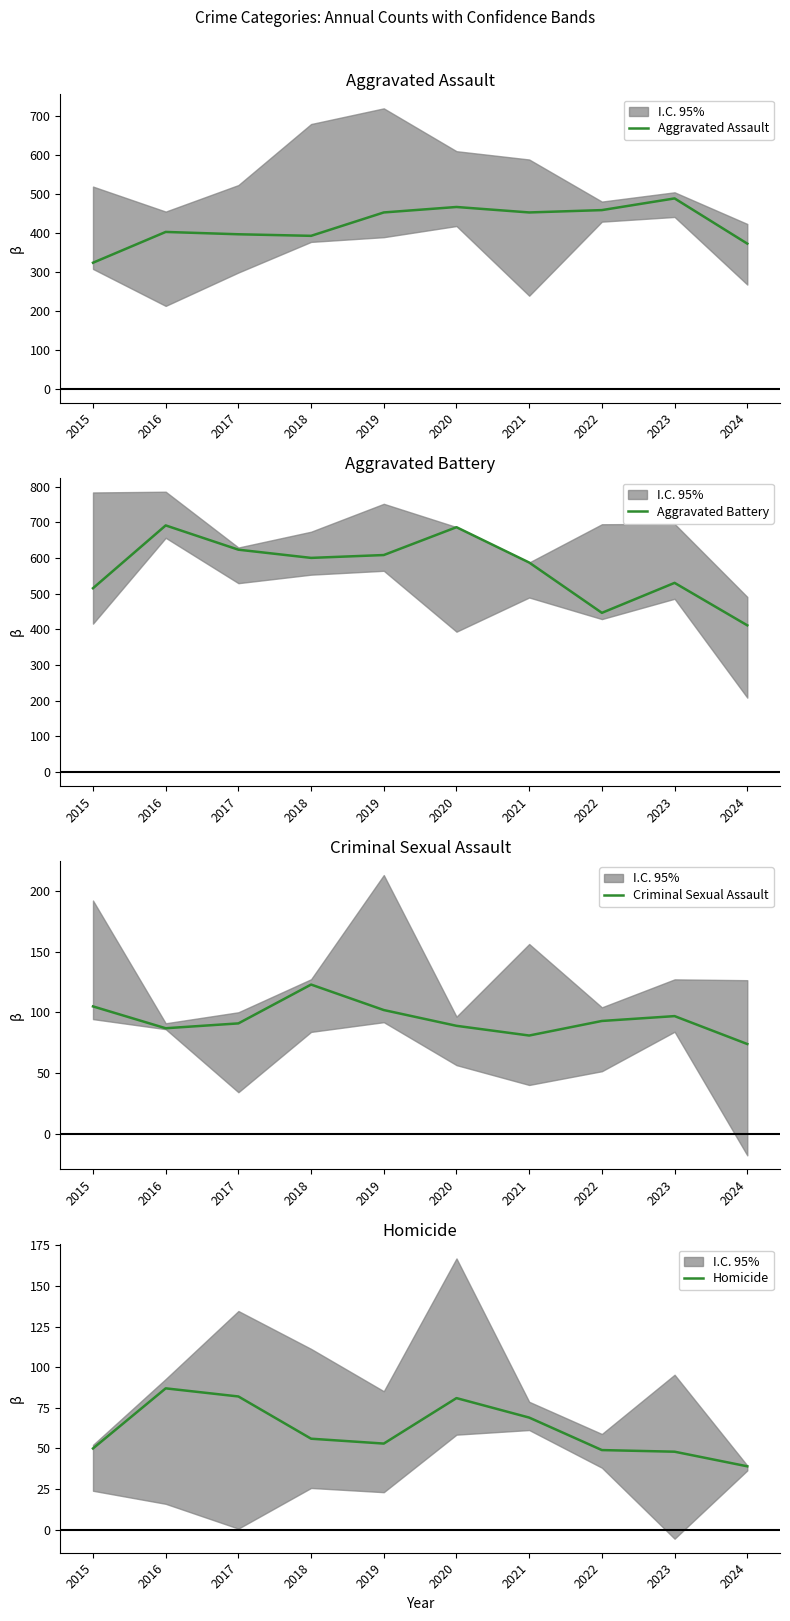

True or false: Aggravated Assault and Criminal Sexual Assault intersect in this chart.

False